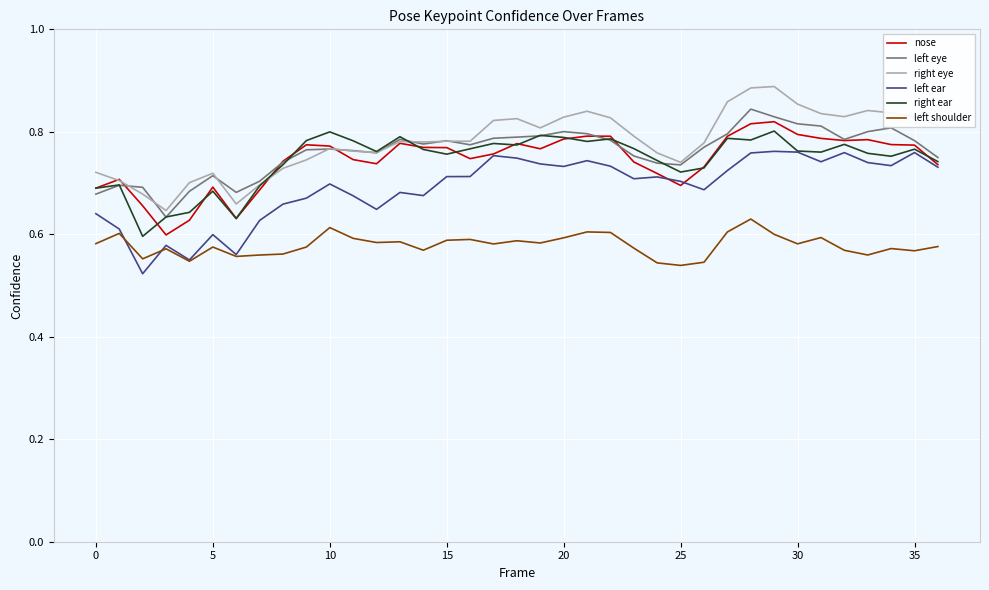

True or false: right ear and left shoulder cross at least once.

False